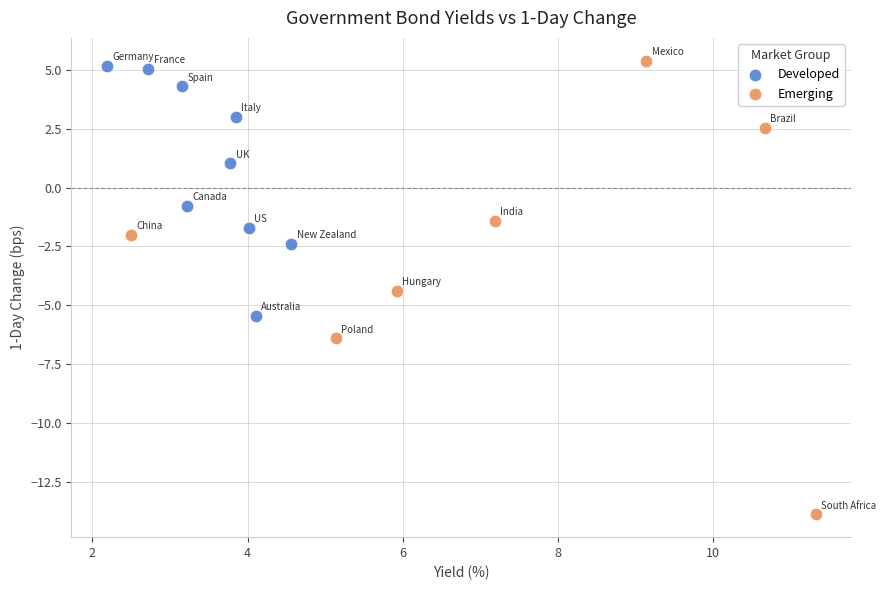

Which series contains the lowest Y value?

Emerging